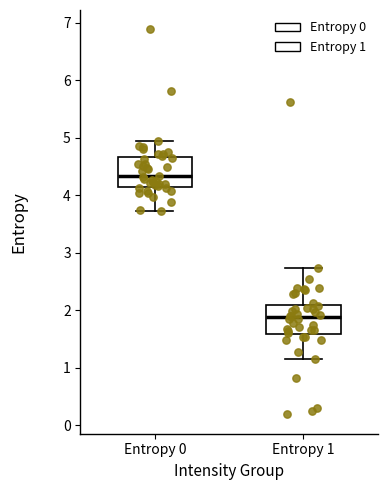

Reading left to right, read every box against the y-axis: the position of its median line, the range the box covers, and the ends of its whiskers. The values are not printed on the chart, so give them approximately, as read against the axis.

Entropy 0: median 4.3, box 4.1 to 4.7, whiskers 3.7 to 4.9
Entropy 1: median 1.9, box 1.6 to 2.1, whiskers 1.2 to 2.7